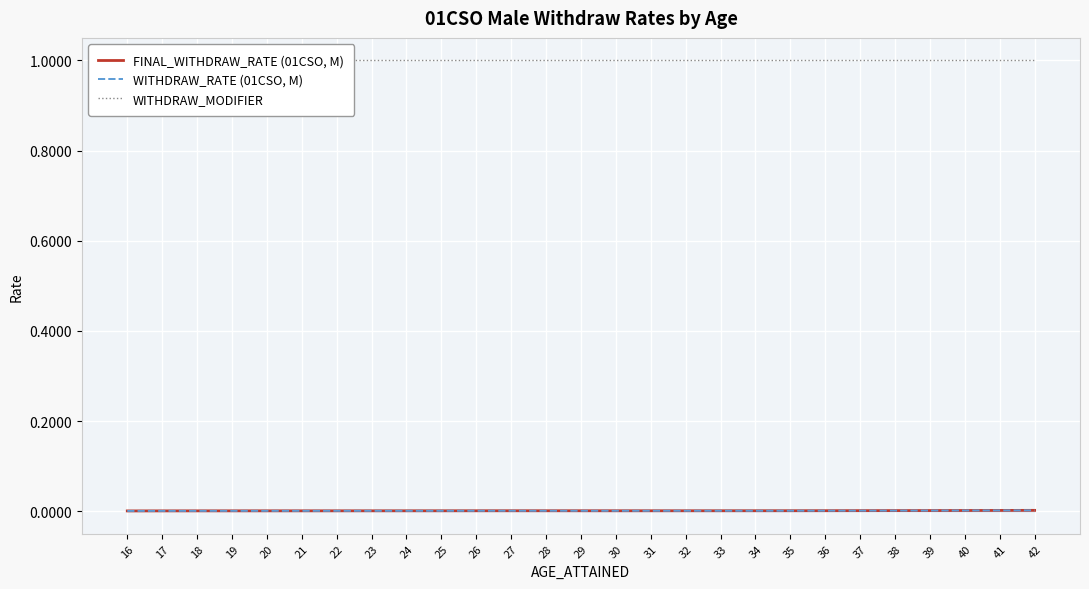

Rank the series by their maximum value, from highest to lowest.

WITHDRAW_MODIFIER, FINAL_WITHDRAW_RATE (01CSO, M), WITHDRAW_RATE (01CSO, M)